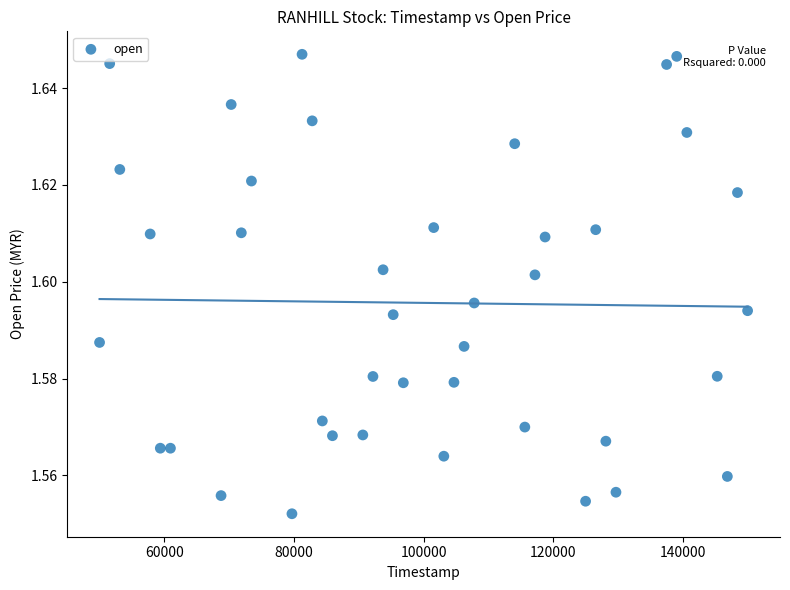

Count the number of points in this scatter plot.

40